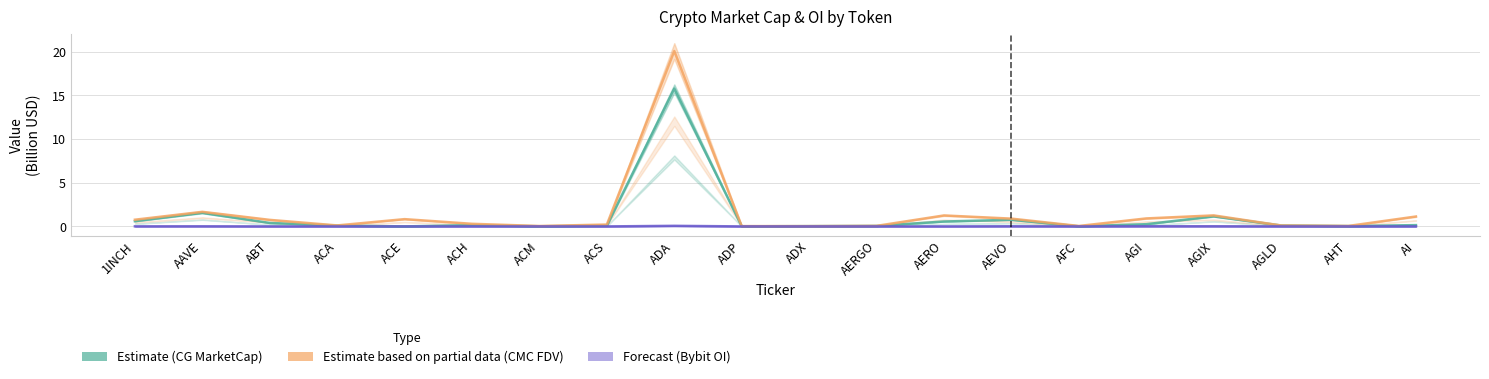

The value of Estimate based on partial data (CMC FDV) at ADX is 0.0. True or false?

False